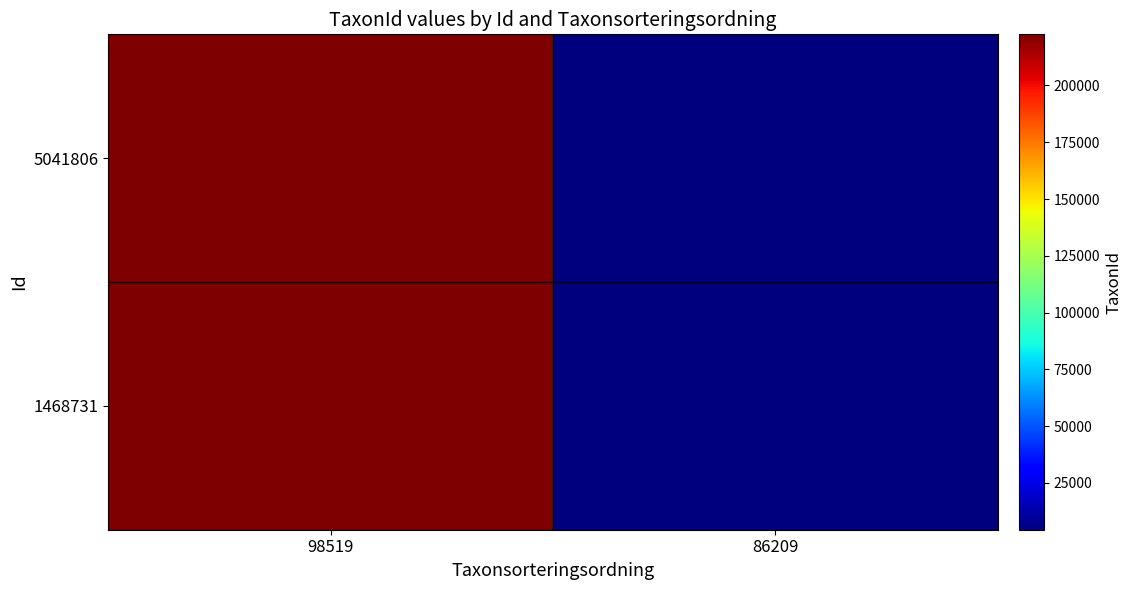

Reading left to right, what are all the values shown in this chart?

5041806: 98519=222498	86209=4412
1468731: 98519=222498	86209=4412